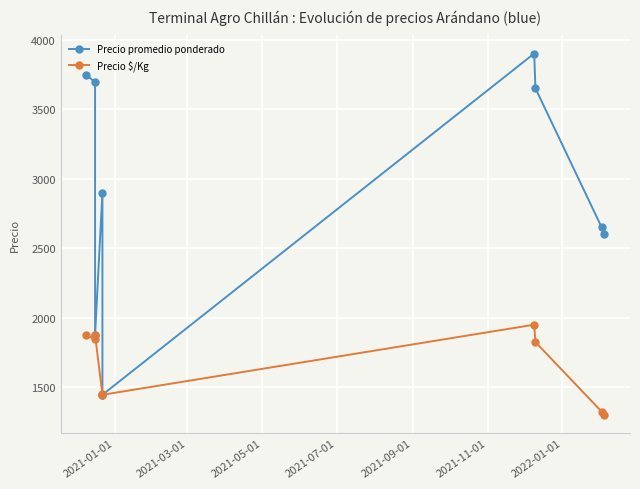

At how many categories does at least one series exceed 2665?

5